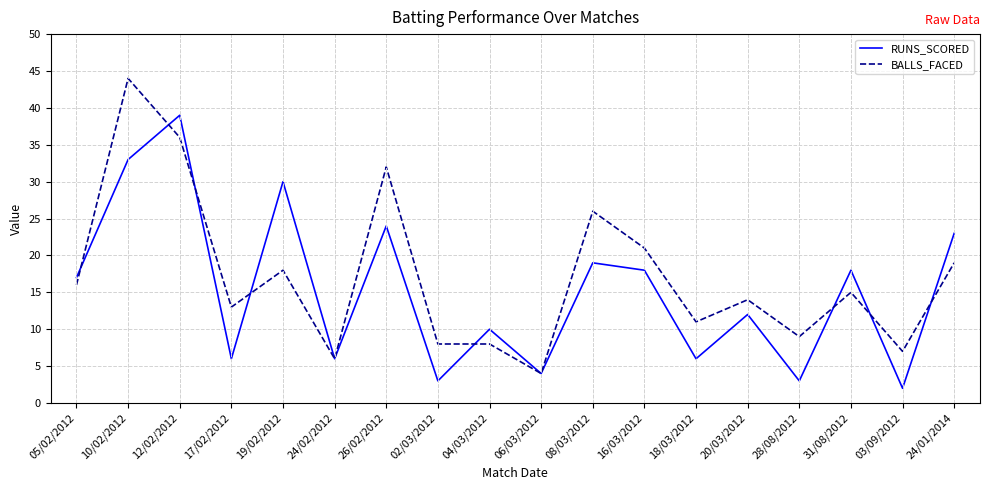

How many distinct data groups are displayed?

2